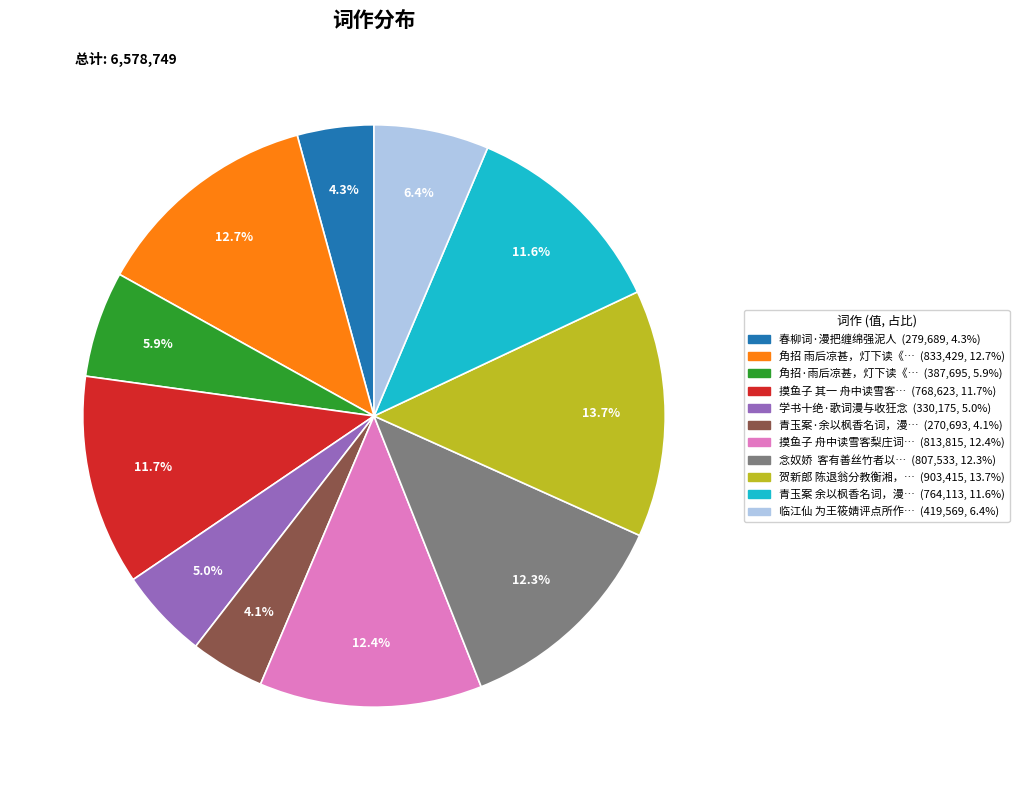

Is there any slice that represents more than half of the pie?

No